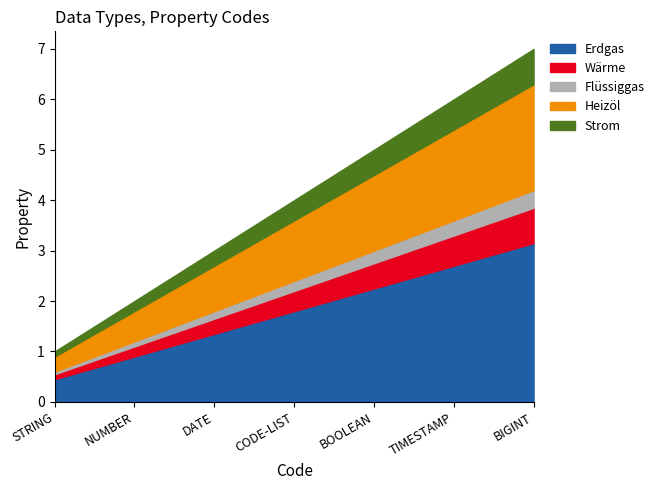

Does the chart display data point markers on the line(s)?

No